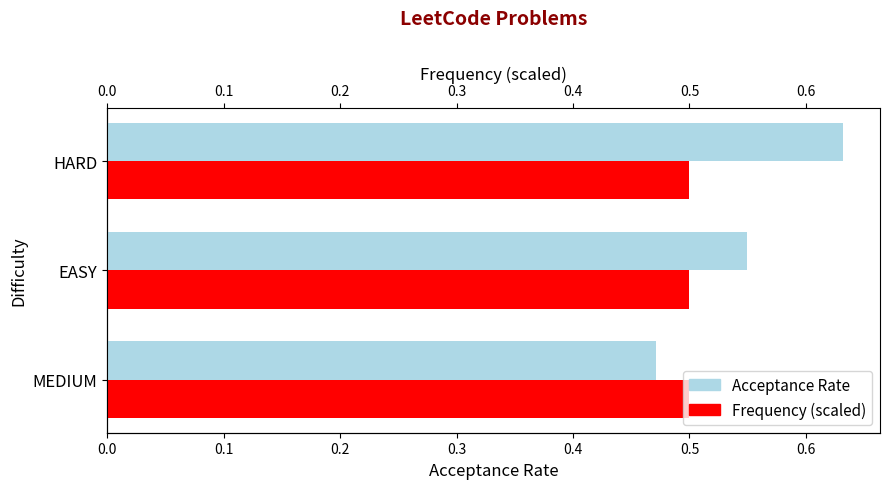

Which series changed the most between 0.1 and 0.2?

Acceptance Rate